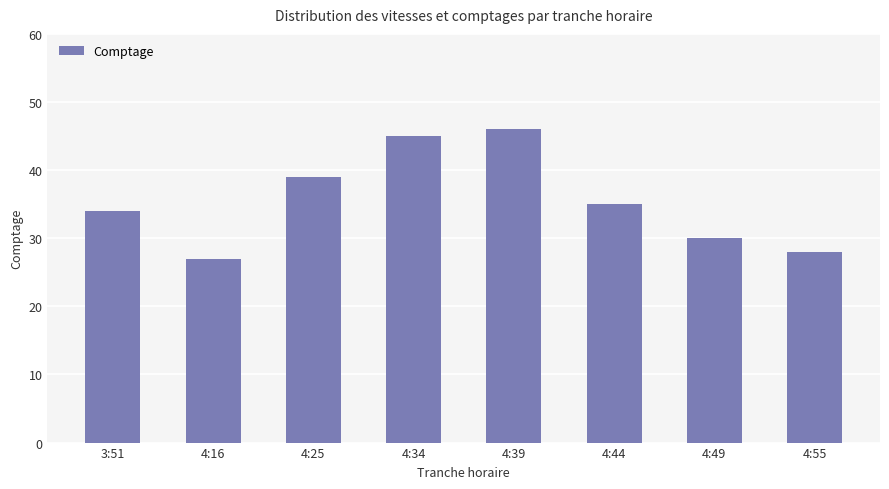

Does the chart contain stacked bars?

No